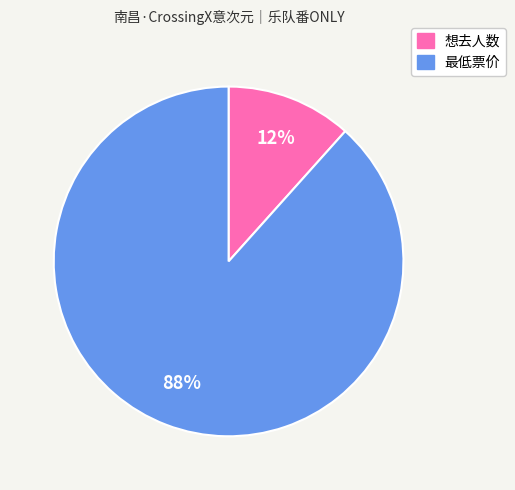

Is it true that 想去人数 is 22% of the pie?

False